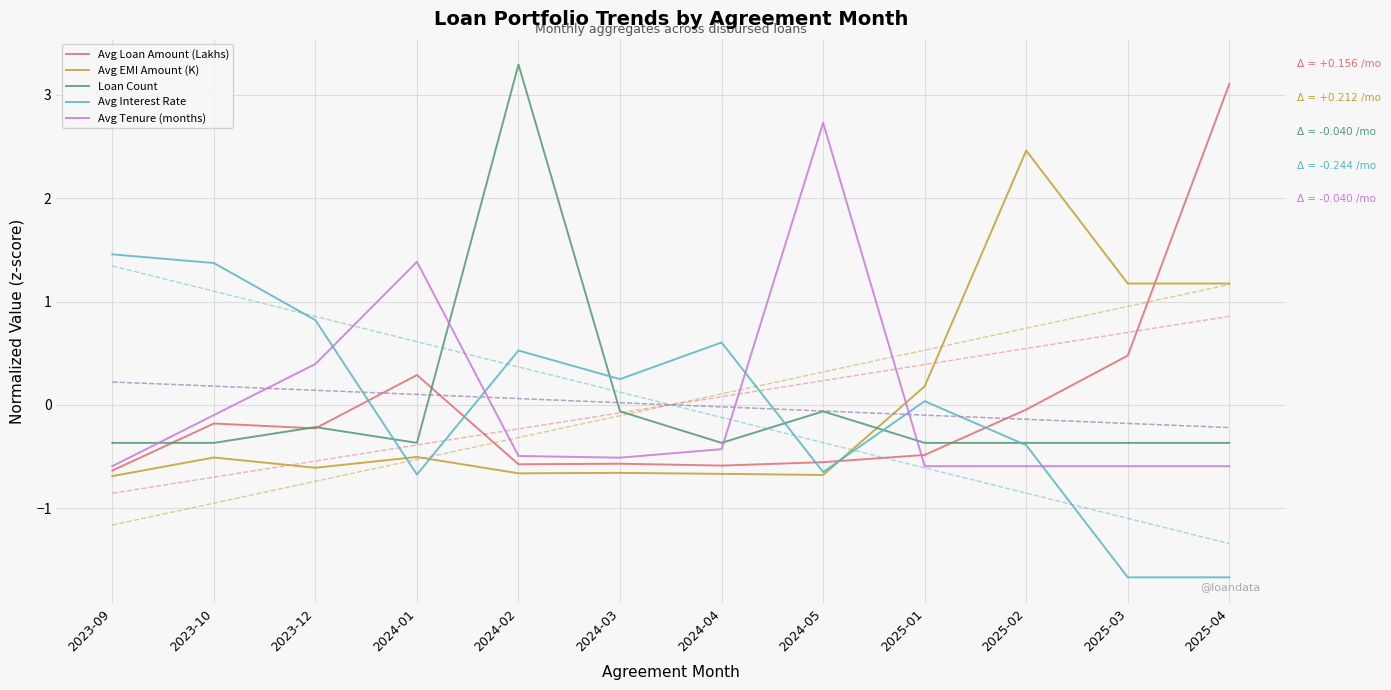

At 2023-09, list the series in order from smallest to largest.

Avg EMI Amount (K), Avg Loan Amount (Lakhs), Avg Tenure (months), Loan Count, Avg Interest Rate